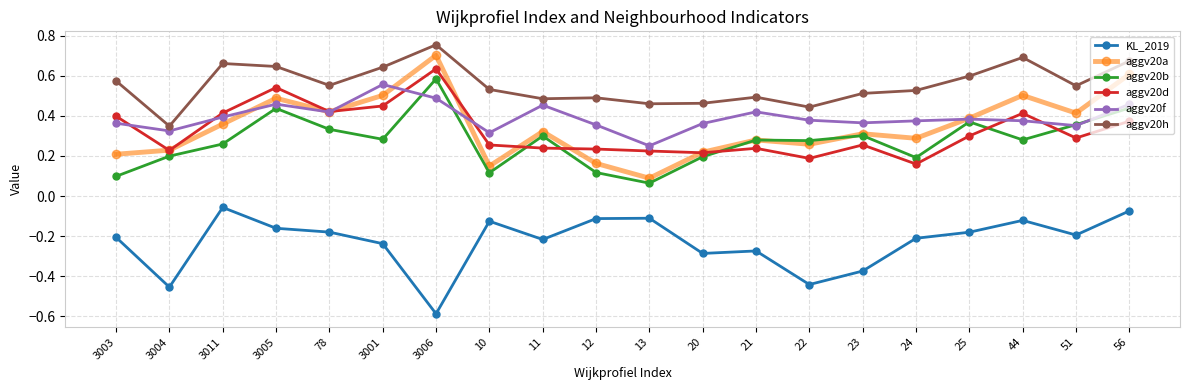

Between 3003 and 22, which series saw the biggest shift?

KL_2019